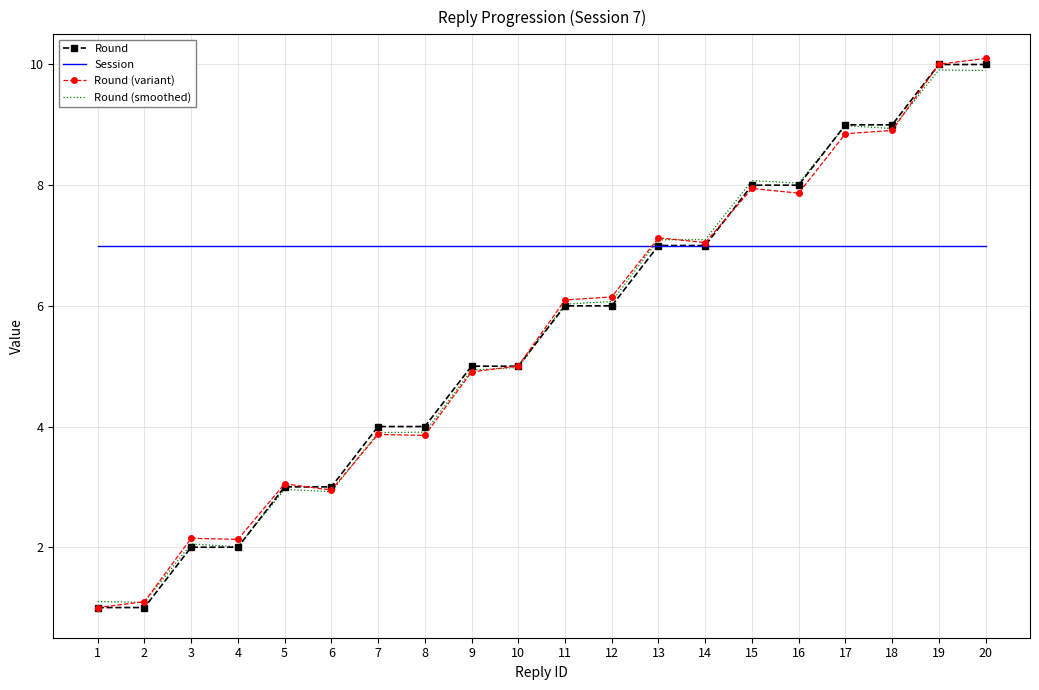

Is it true that Round (smoothed) equals 6.1 at 12?

True